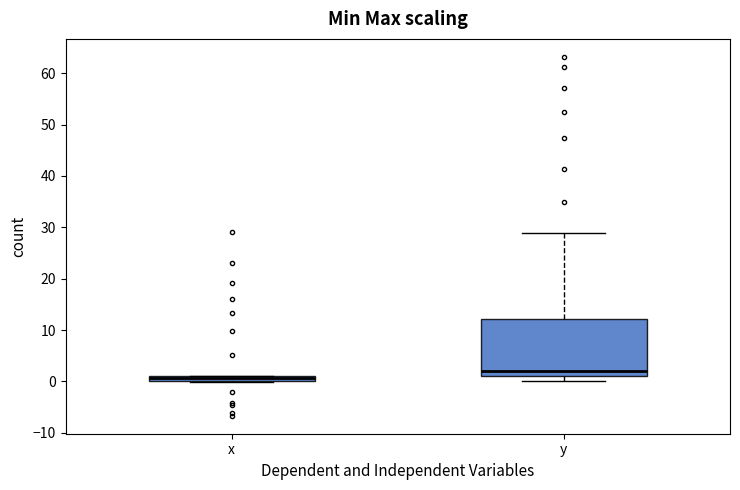

Where is the lower edge of the box for y on the y-axis? The values are not printed on the chart, so give them approximately, as read against the axis.

1